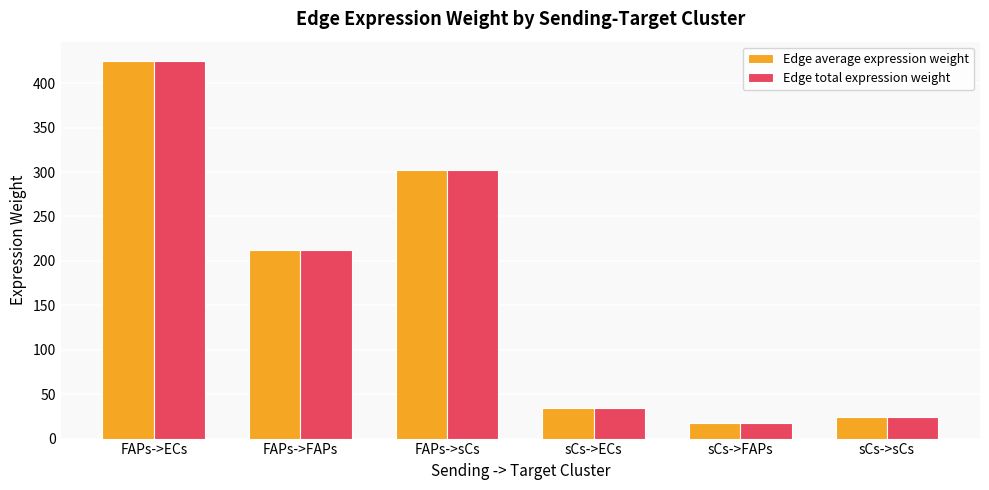

Where is Edge total expression weight nearest to the value 221?

FAPs->FAPs